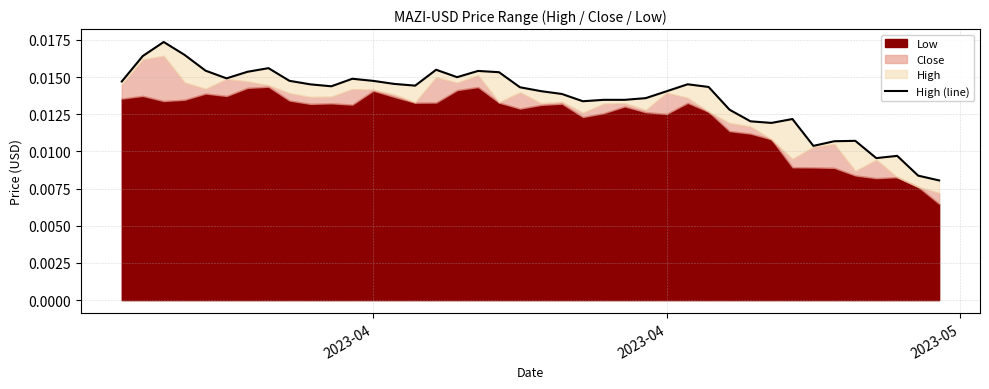

Count the number of categories in the chart.

40